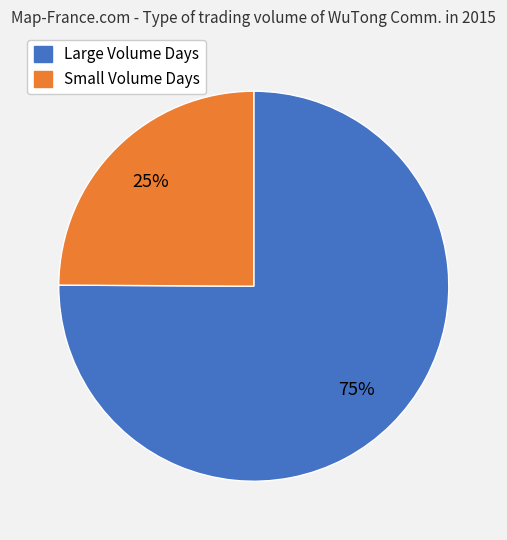

To the nearest percent, what is the average slice percentage?

50%